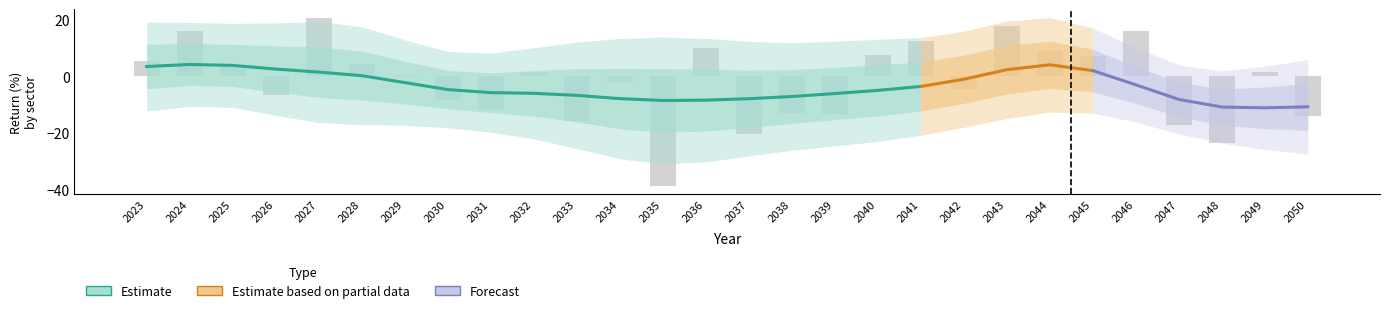

Between 2030 and 2040, which is larger?

2040